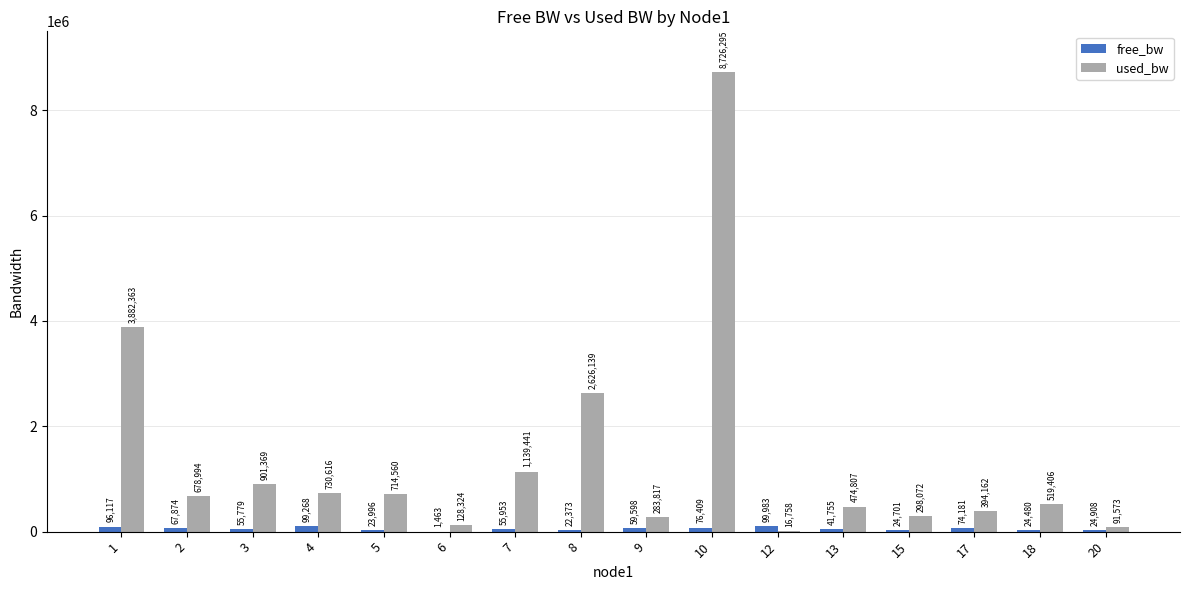

What is the greatest value displayed?

8726295.6